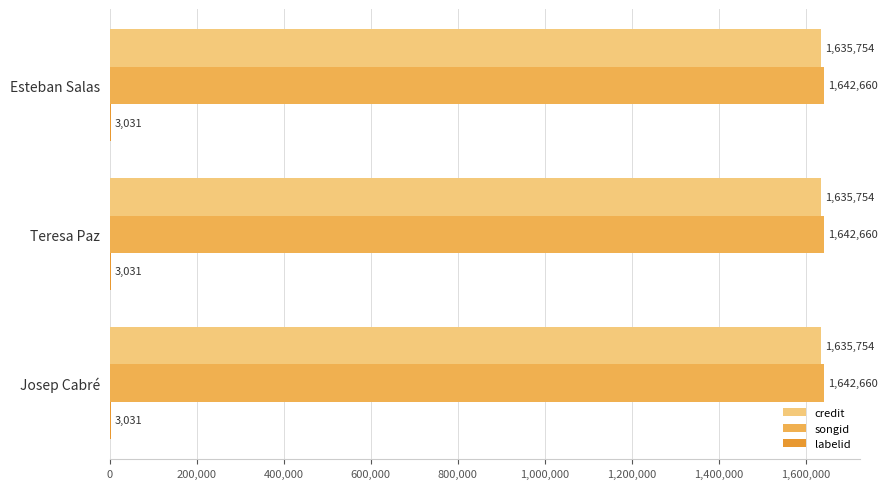

What is the maximum value shown in the chart?

1642660